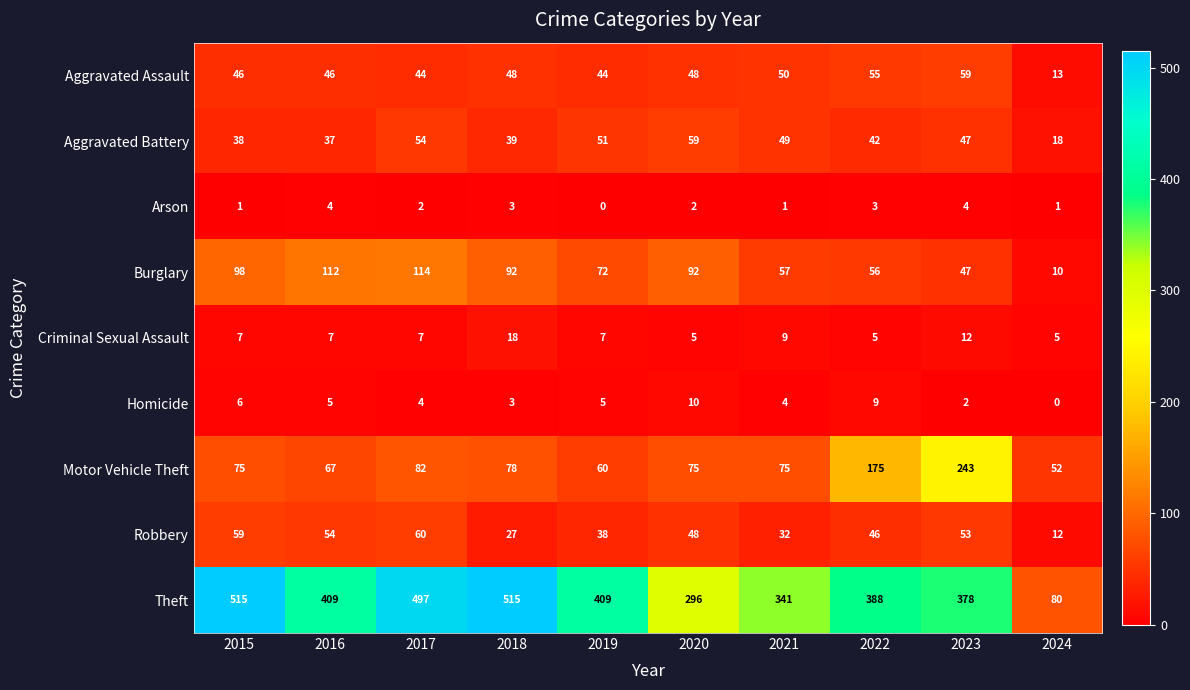

What is the highest value of the Motor Vehicle Theft series?

243